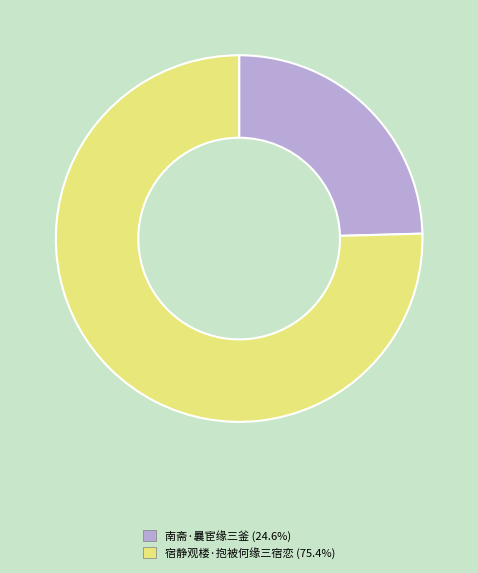

Rank the categories by value from highest to lowest.

宿静观楼·抱被何缘三宿恋, 南斋·曩宦缘三釜